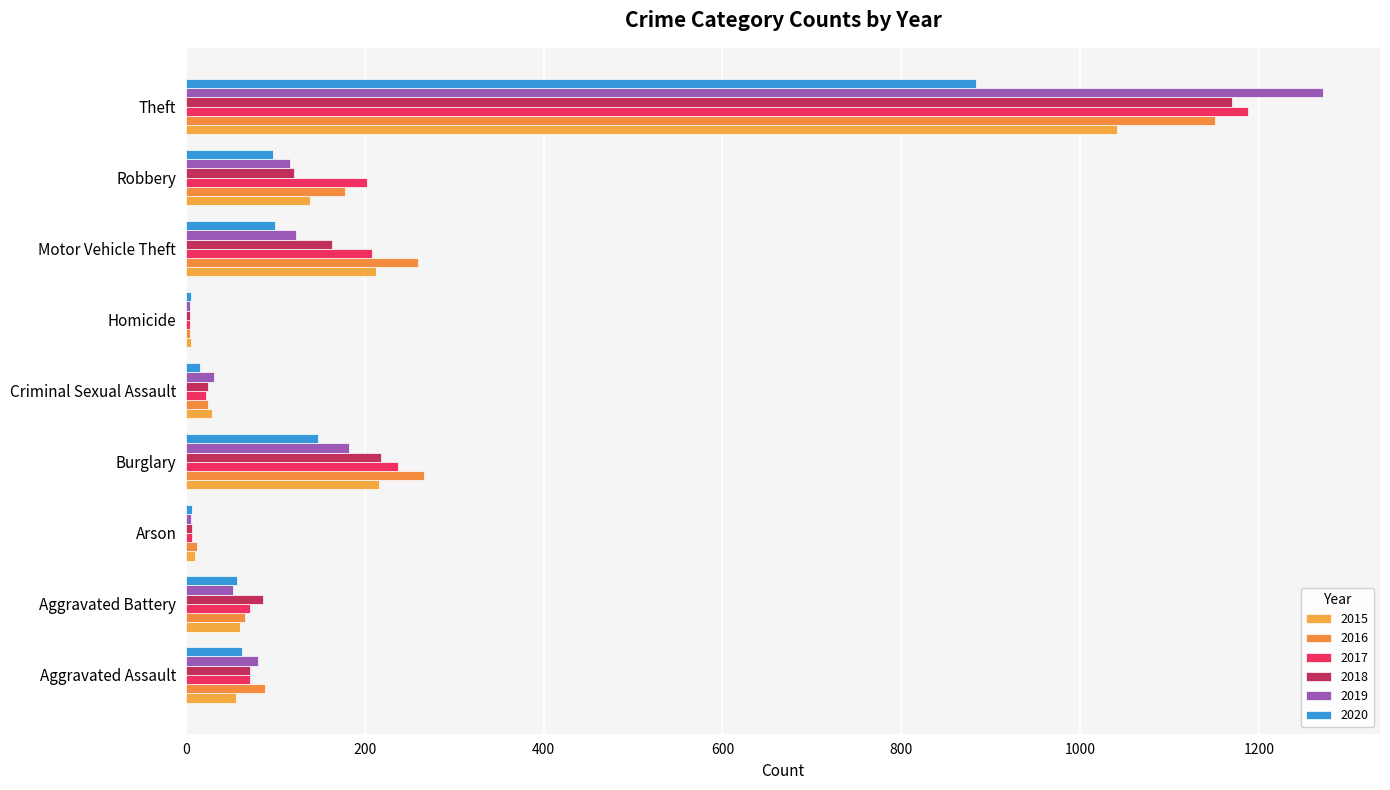

What is the label of the 6th bar from the left?

Homicide